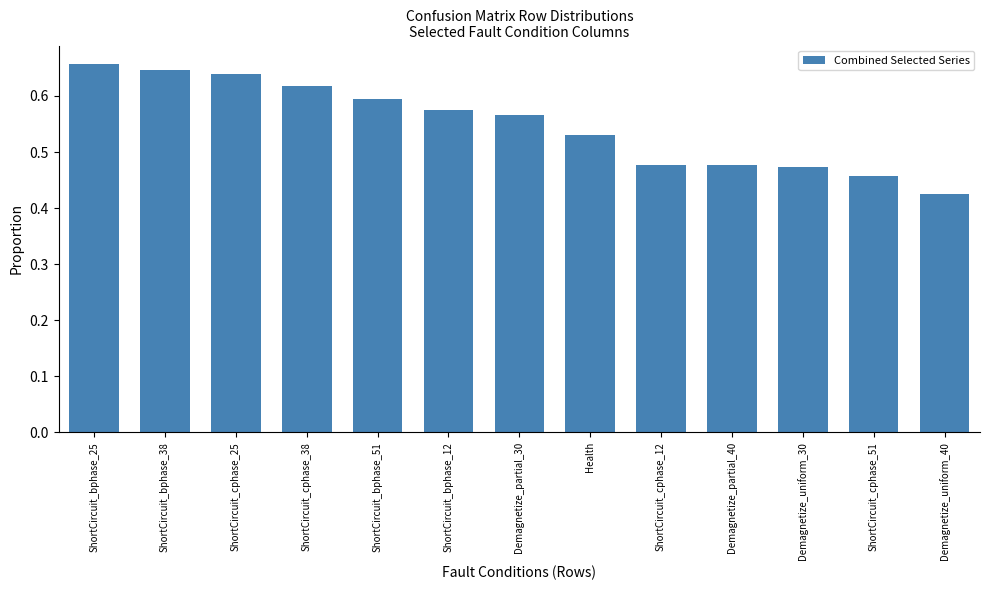

Does the chart contain any negative values?

No